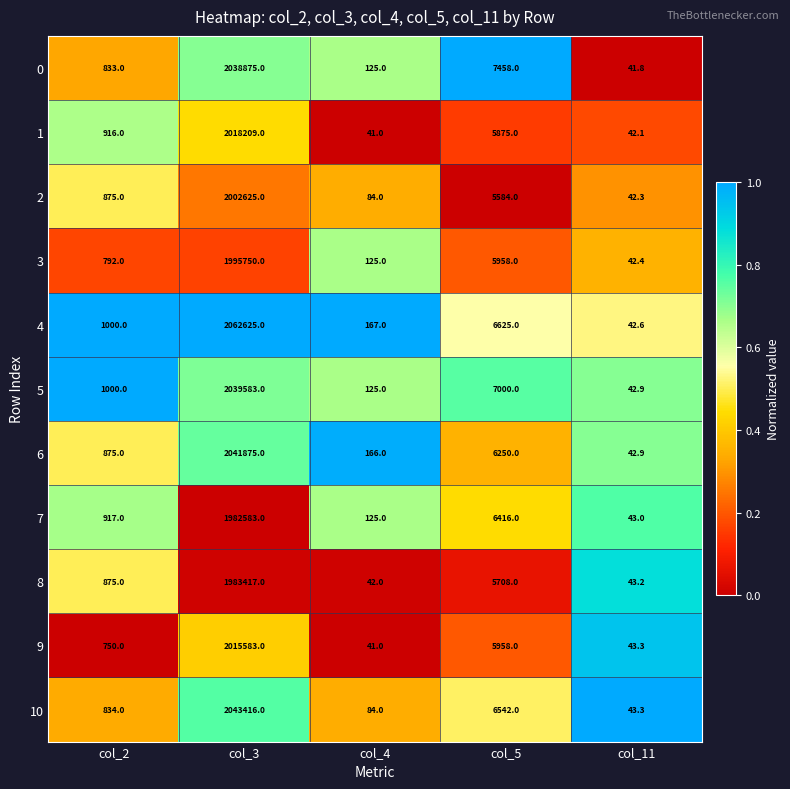

At which label is 9 closest to 1007812?

col_5